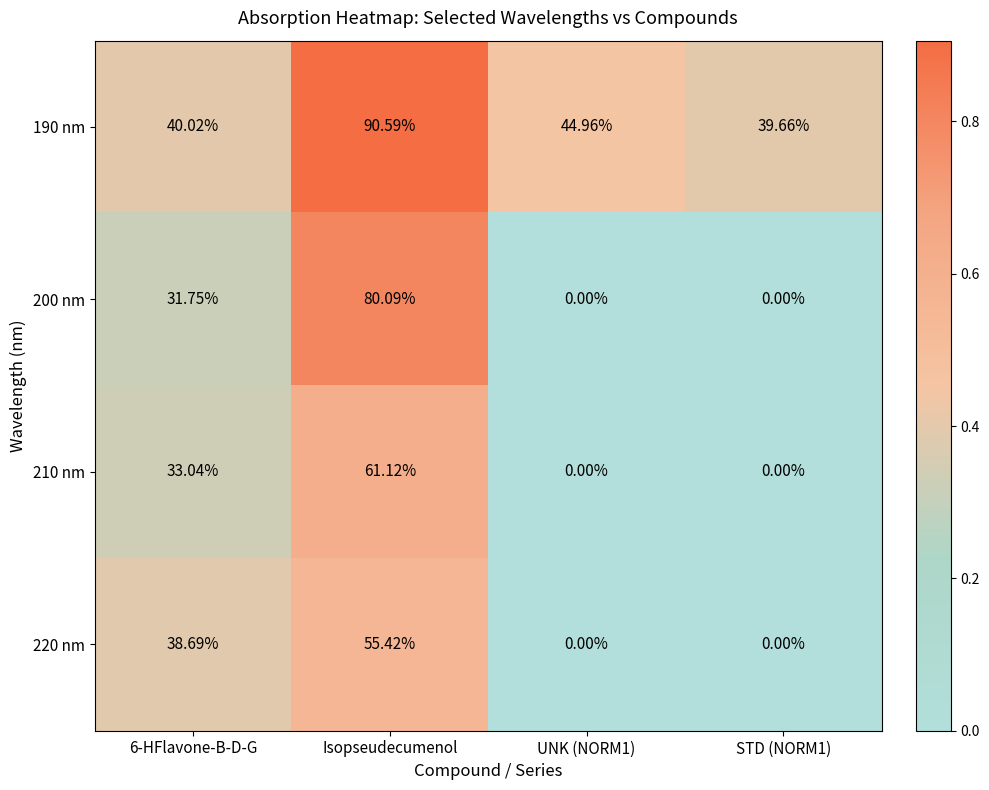

Which category has the highest value in the 210 nm series?

Isopseudecumenol